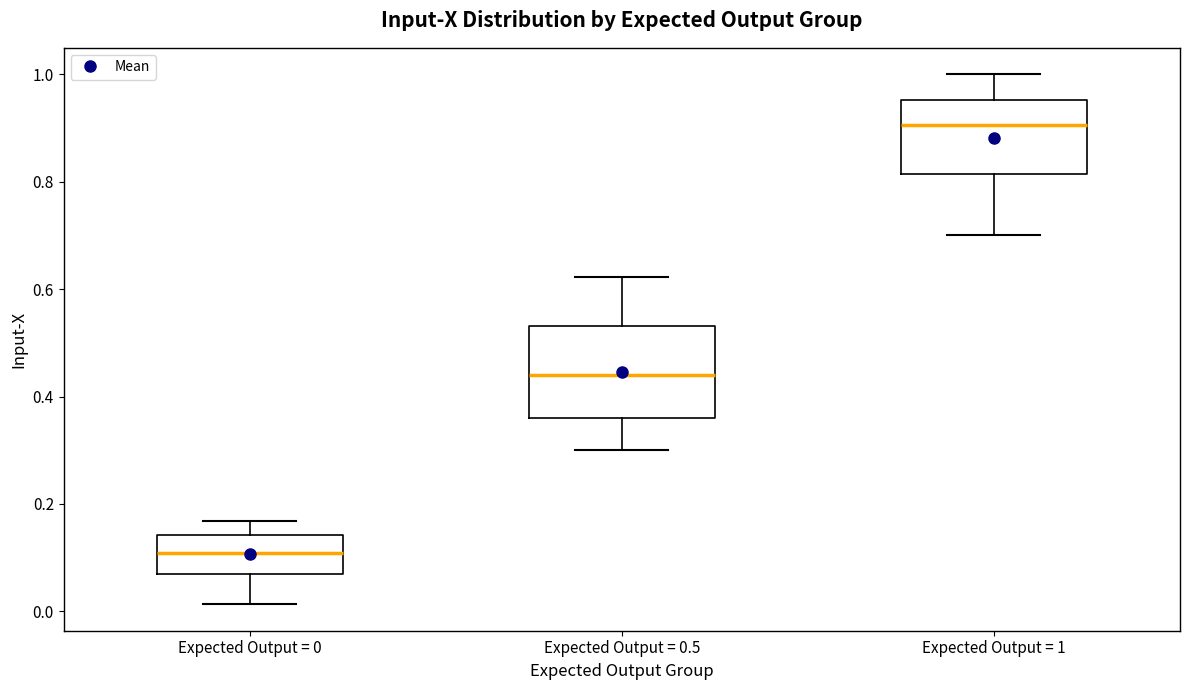

Comparing the boxes themselves (not the whiskers), which one is the tallest?

Expected Output = 0.5